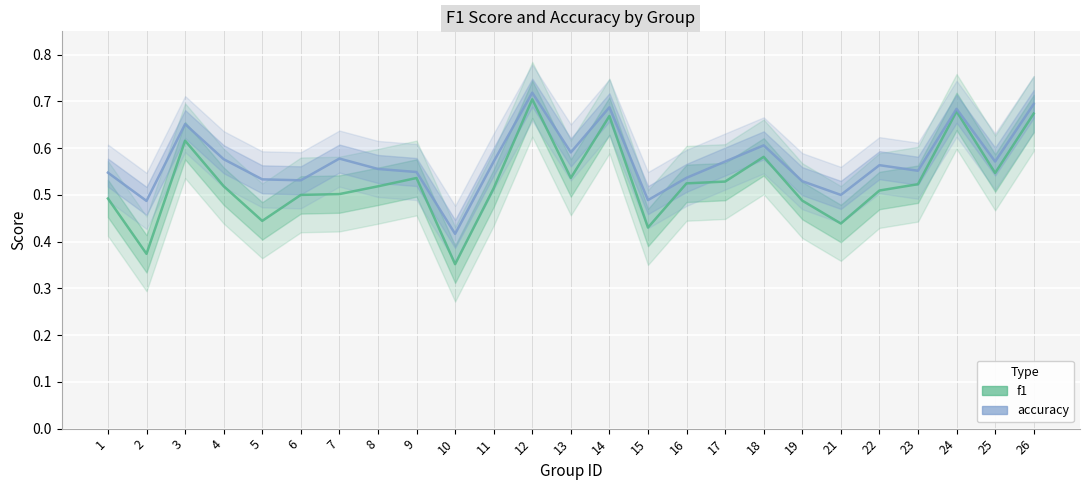

Does the chart display data point markers on the line(s)?

No